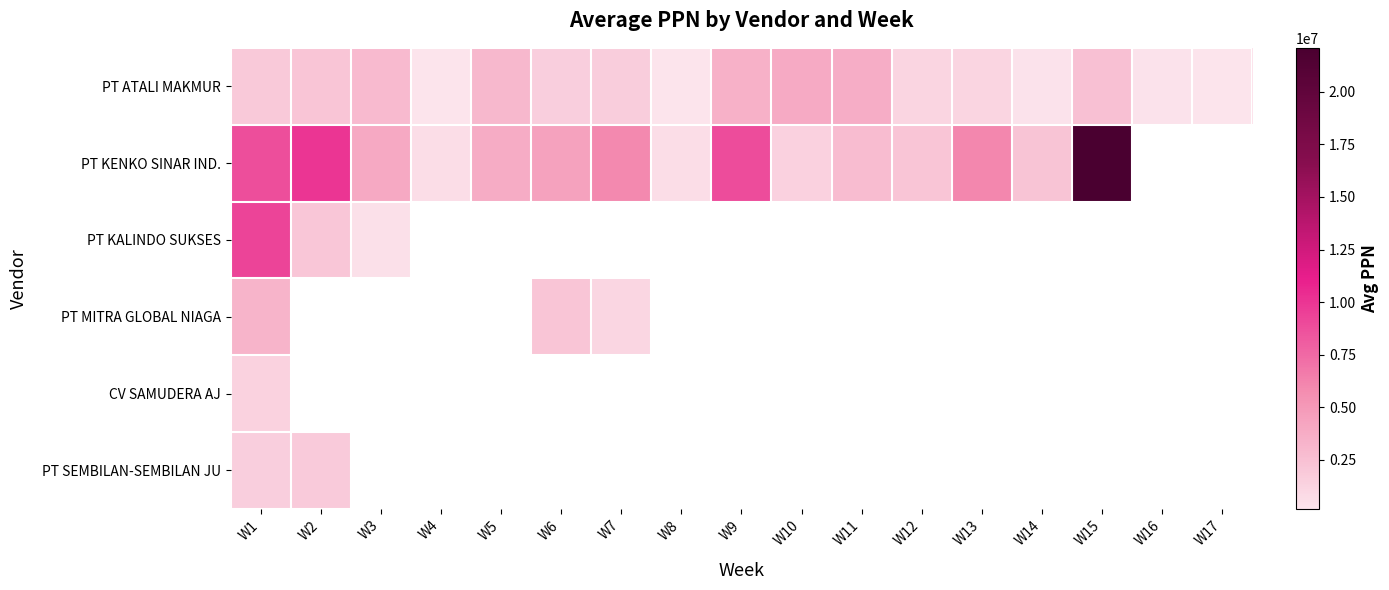

What is the difference between the maximum and minimum values in the PT MITRA GLOBAL NIAGA series?

2163638.0